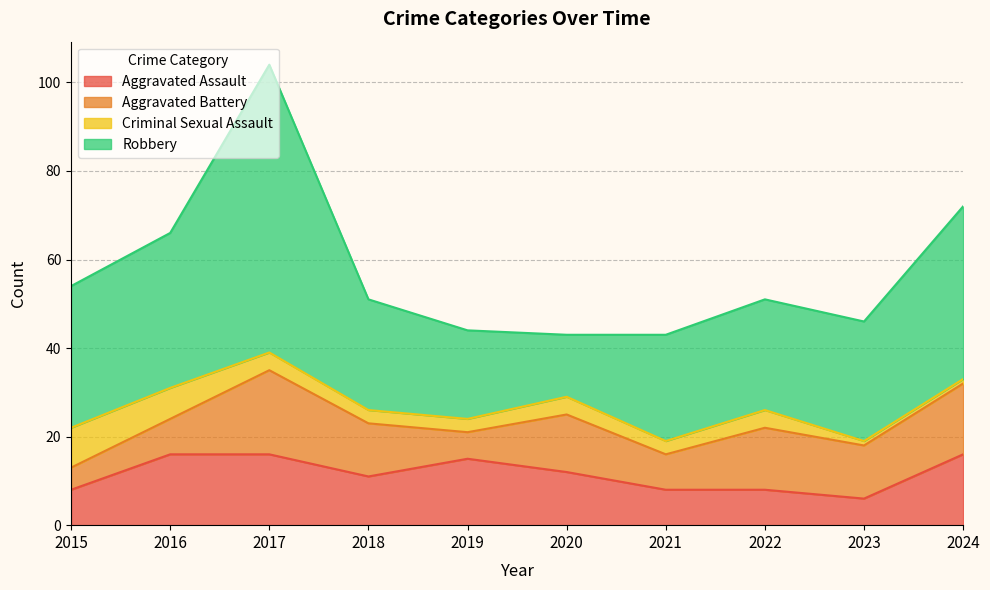

What is the spread (max minus min) of values at 2020?

10